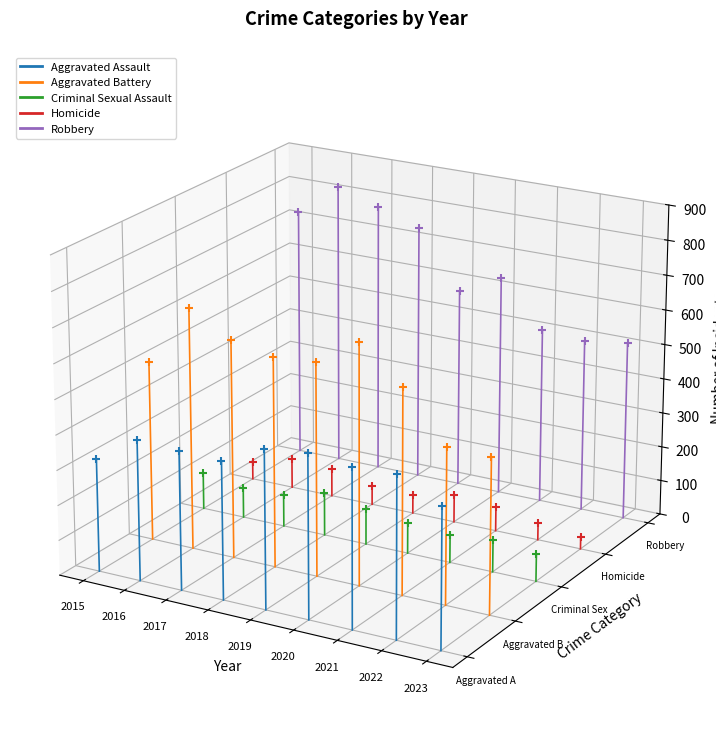

What are all the series names shown in the legend?

Aggravated Assault, Aggravated Battery, Criminal Sexual Assault, Homicide, Robbery